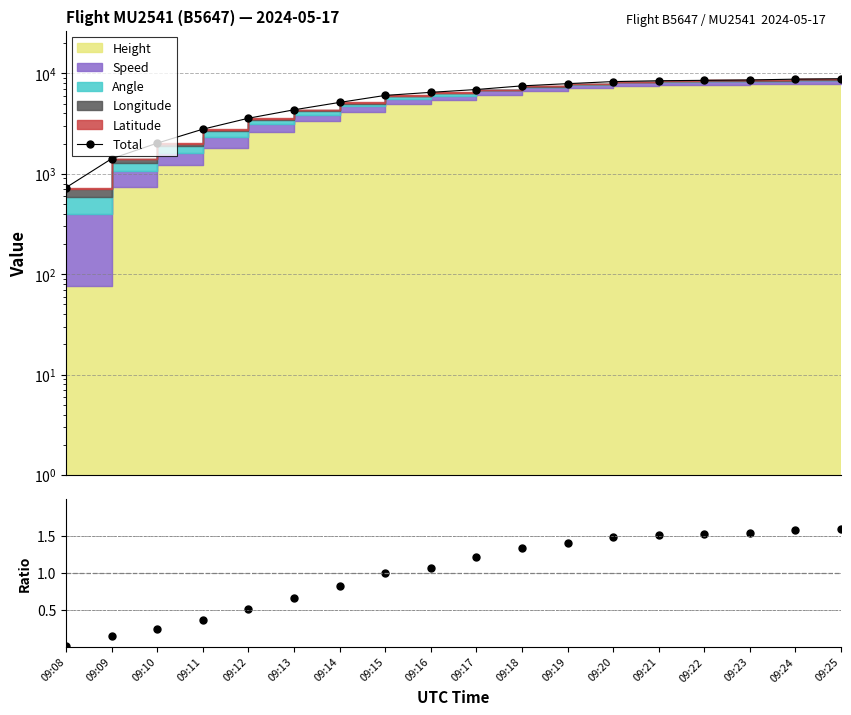

Which category has the lowest value across all series?

09:08